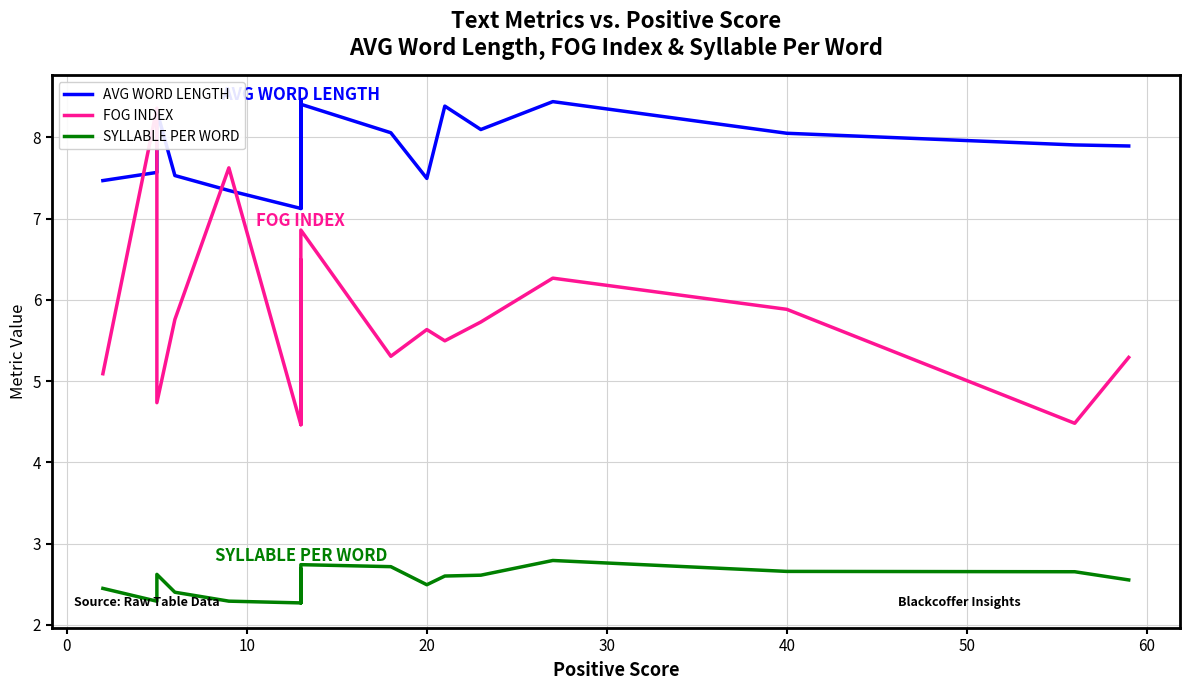

Does the chart have visible grid lines?

Yes